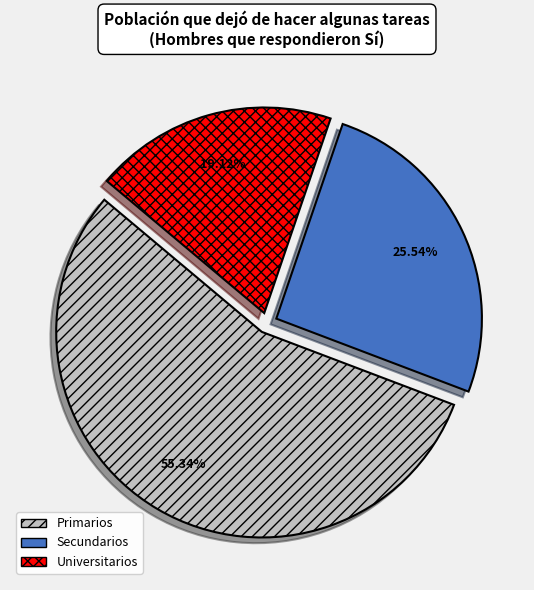

What is the largest slice in the pie chart?

Primarios